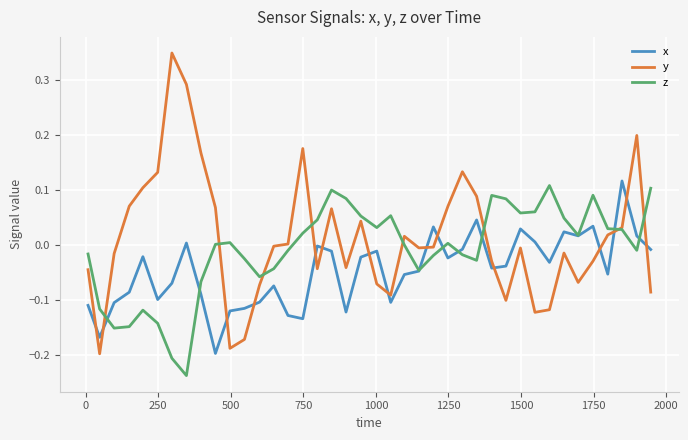

Which series has the widest spread of values?

y